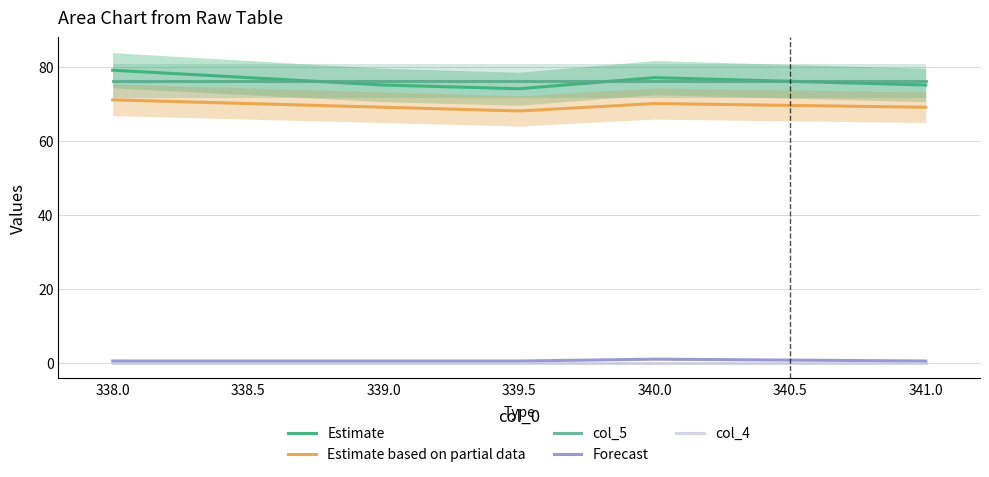

Which series has the widest spread of values?

Estimate